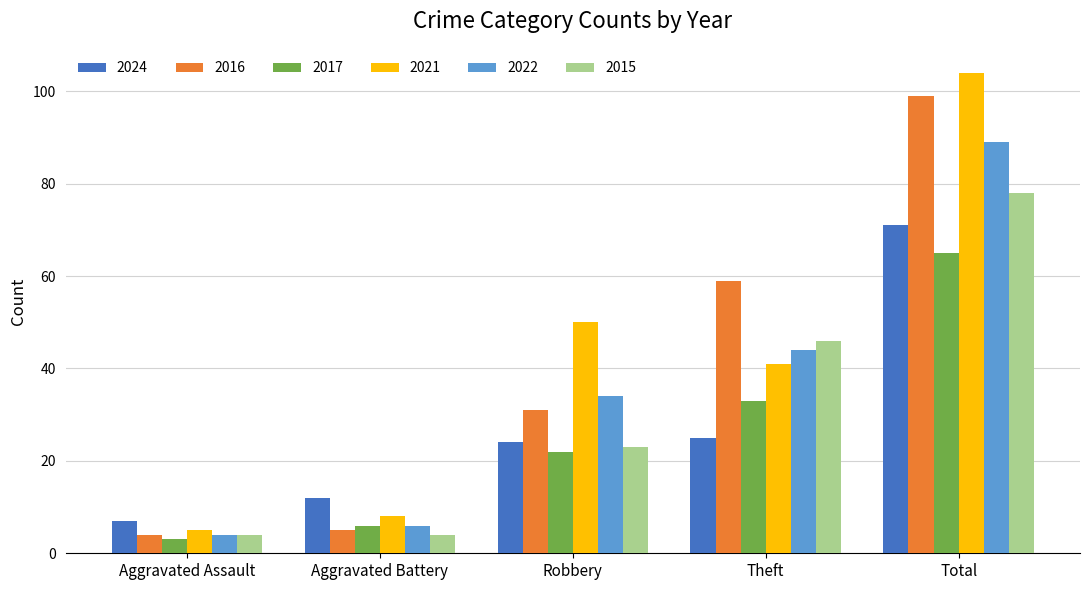

Between Aggravated Battery and Theft, which series saw the biggest shift?

2016